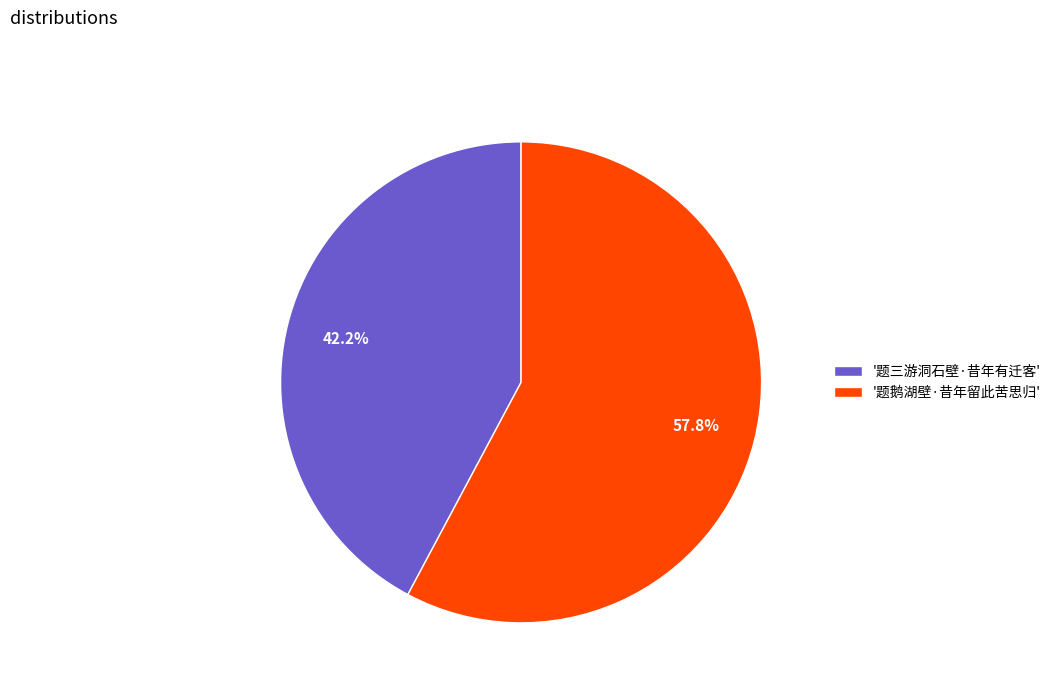

Rank the categories by value from lowest to highest.

'题三游洞石壁·昔年有迁客', '题鹅湖壁·昔年留此苦思归'